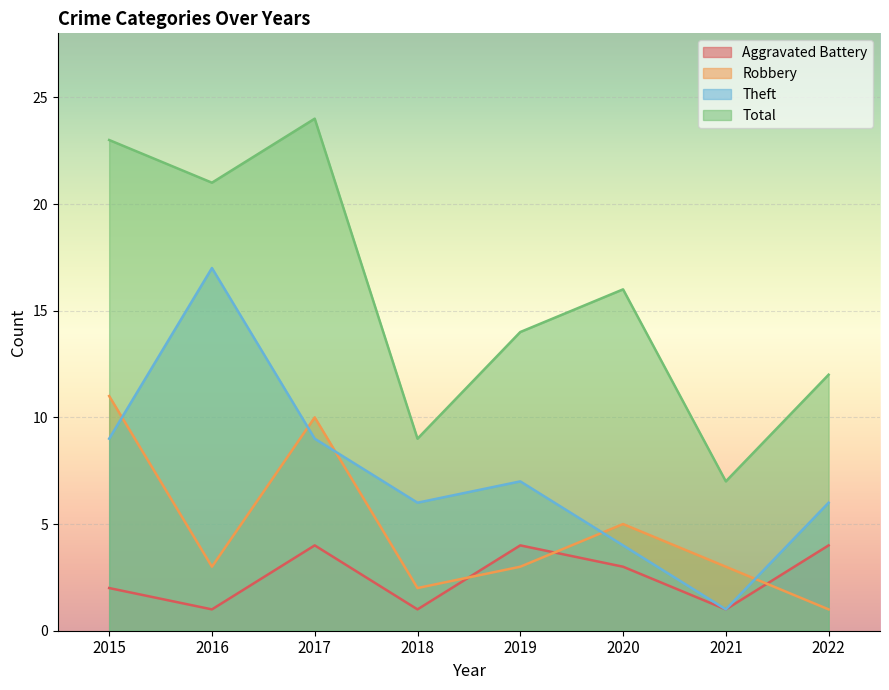

Does the chart display data point markers on the line(s)?

No